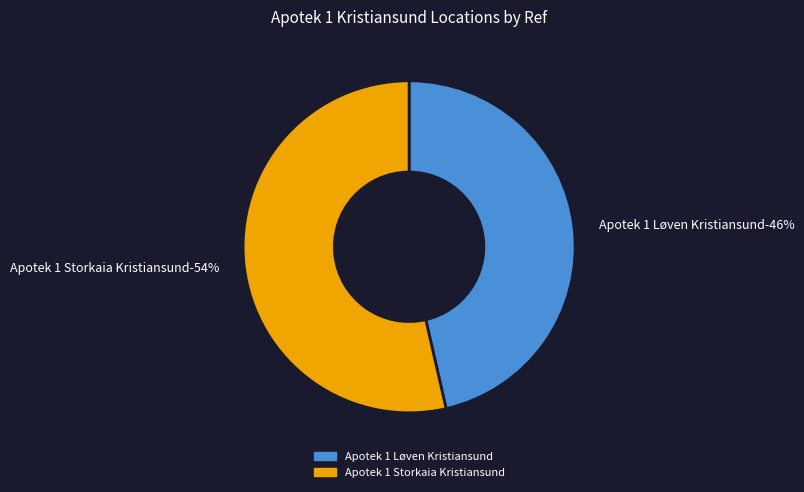

How many segments does this pie chart have?

2